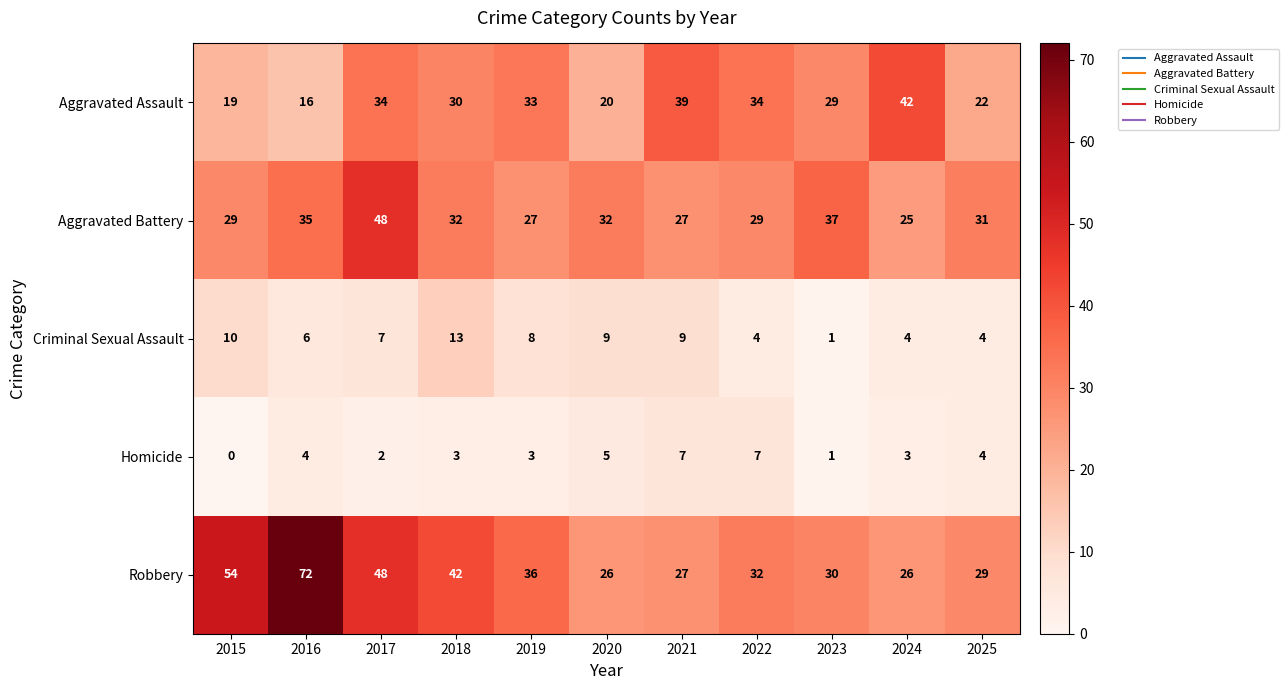

The Robbery series shows 26 at 2020. True or false?

True